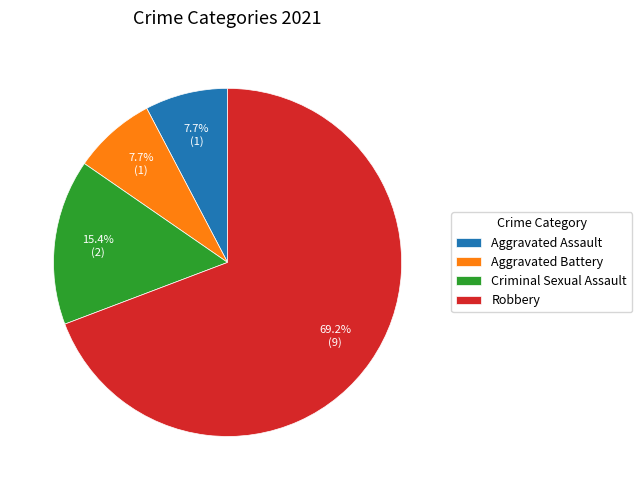

Does any single category account for the majority?

Yes